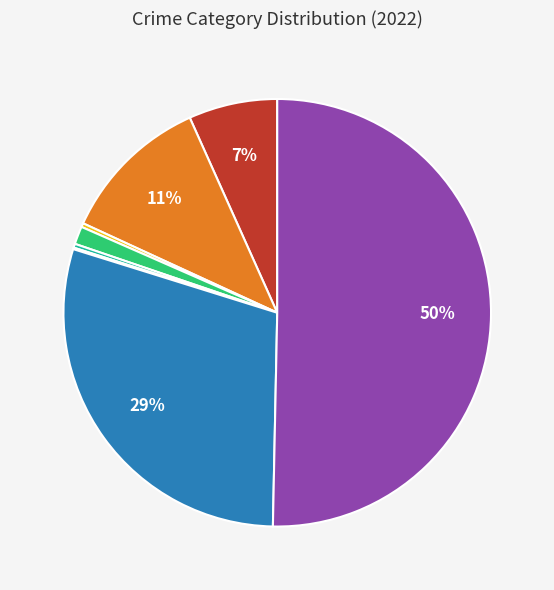

To the nearest percent, what is the average slice percentage?

12%